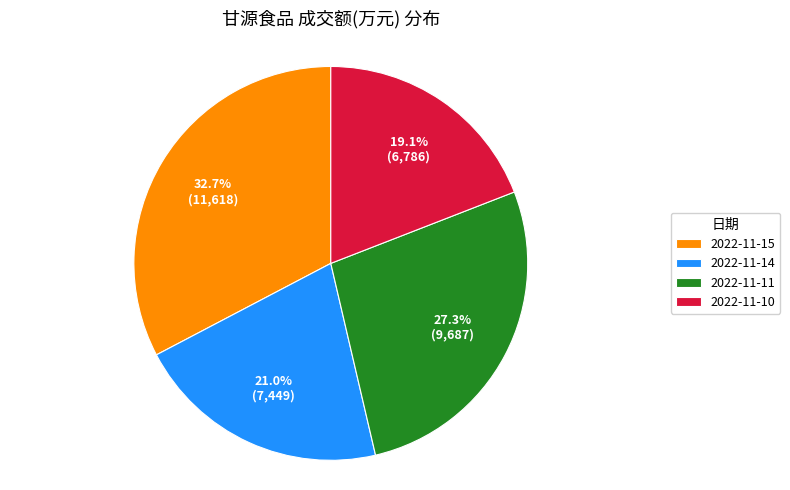

True or false: 2022-11-10 accounts for 19% of the total.

True